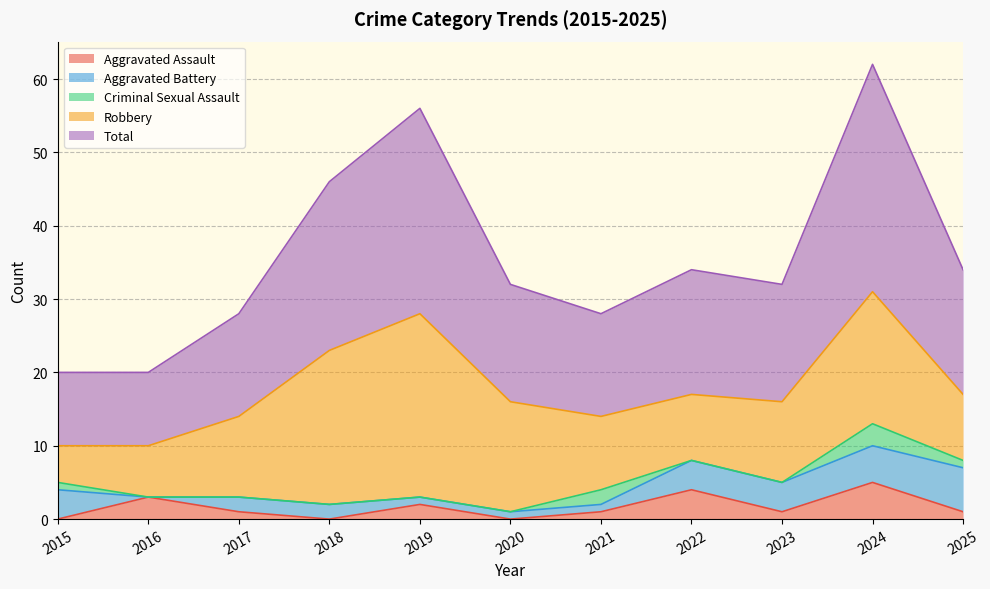

What is the average value of the Aggravated Assault series?

2